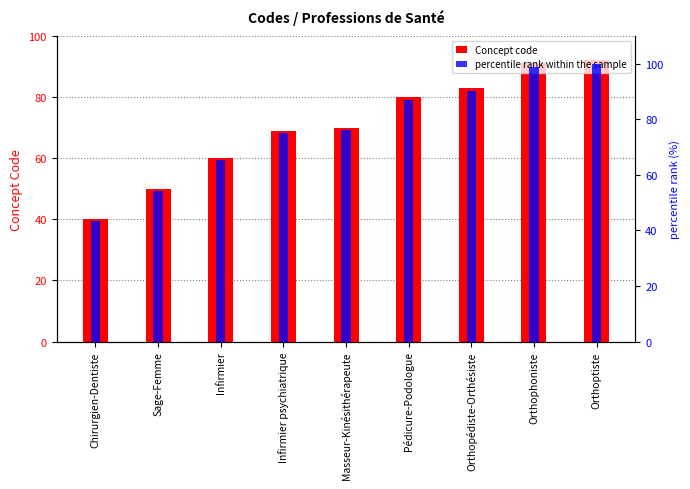

Does the chart contain stacked bars?

No